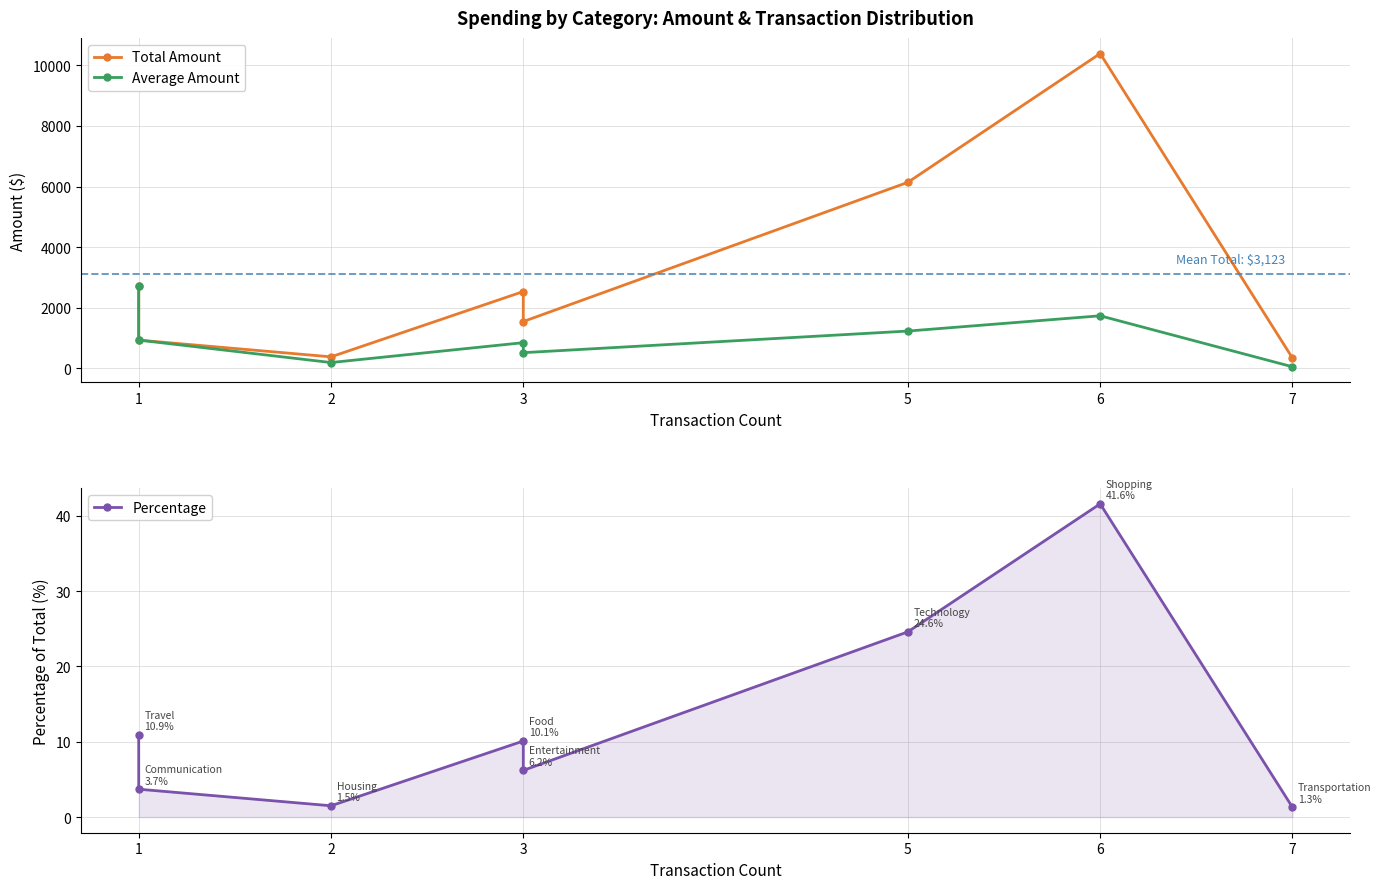

Which category has the lowest value in the Total Amount series?

7